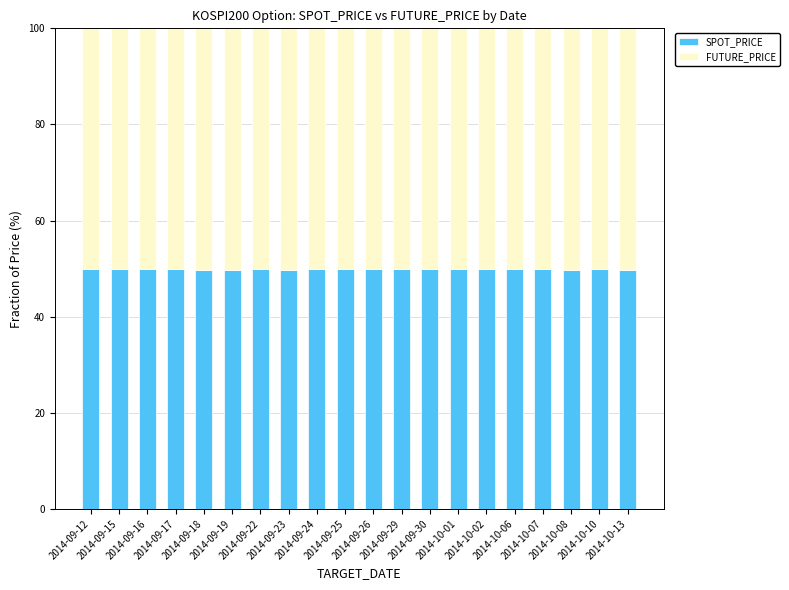

What is the maximum value for SPOT_PRICE?

50.0